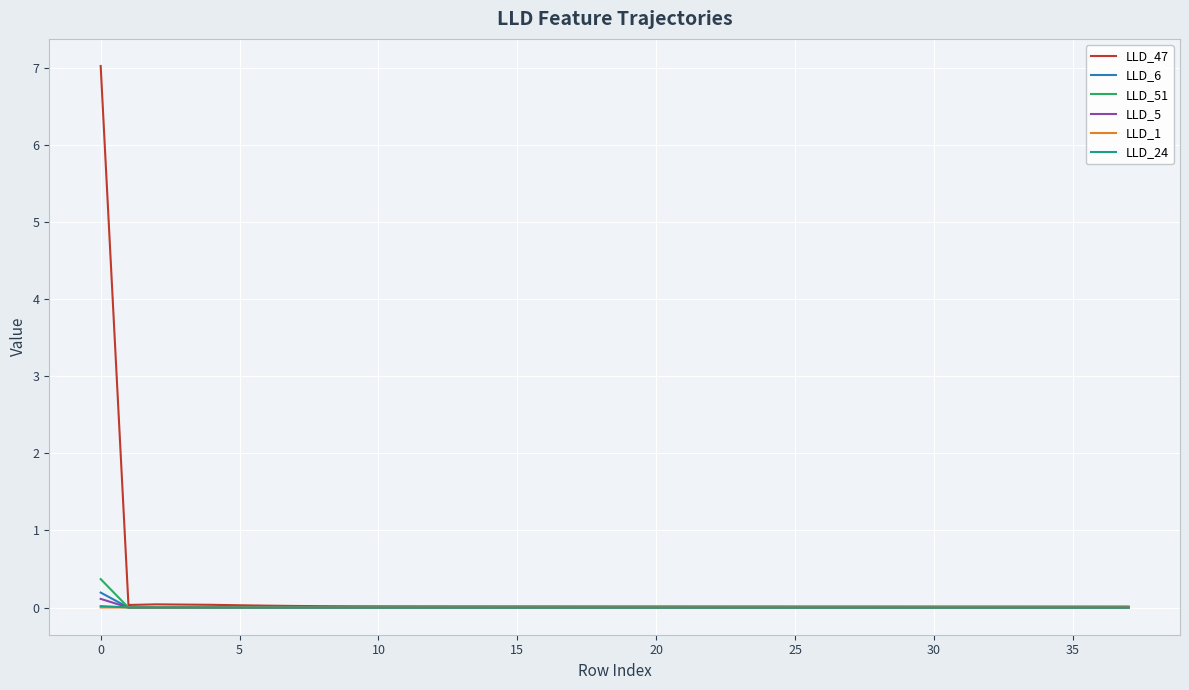

Which series has the widest spread of values?

LLD_47